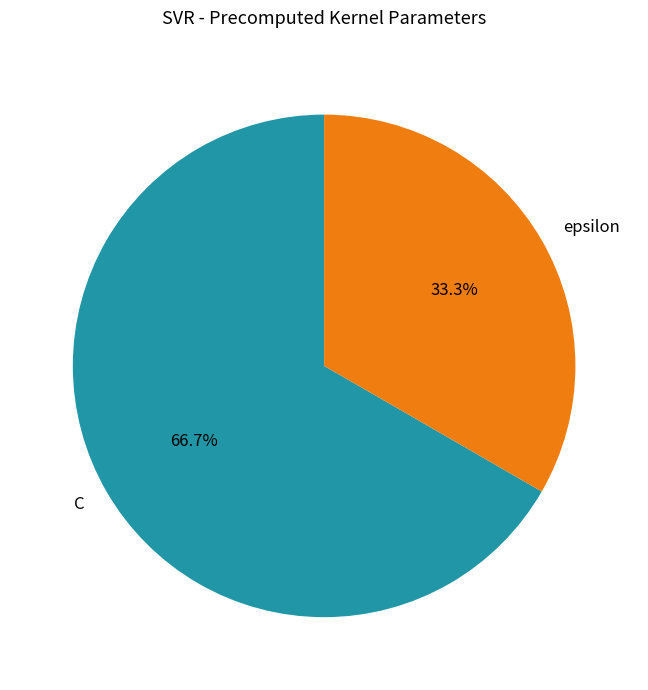

Rank the categories by value from lowest to highest.

epsilon, C